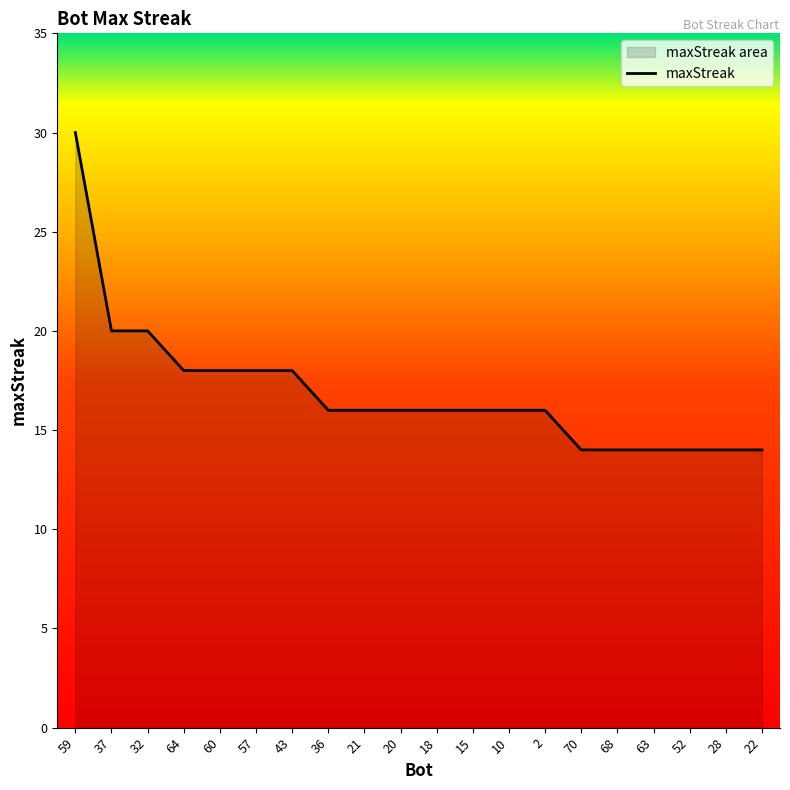

How many categories are shown in the chart?

20